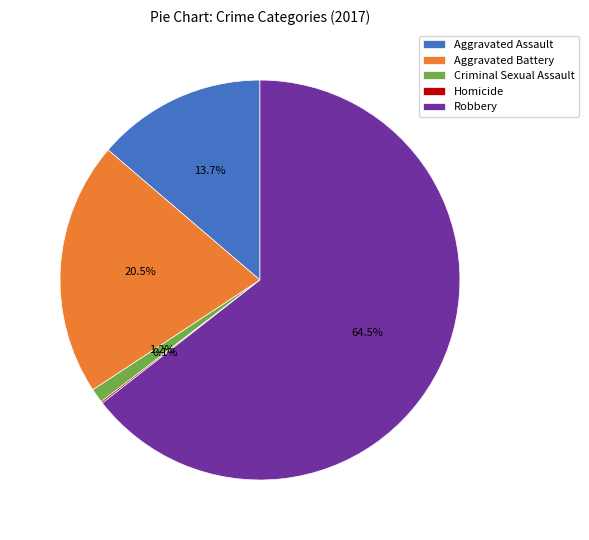

Is there a majority slice in this chart?

Yes